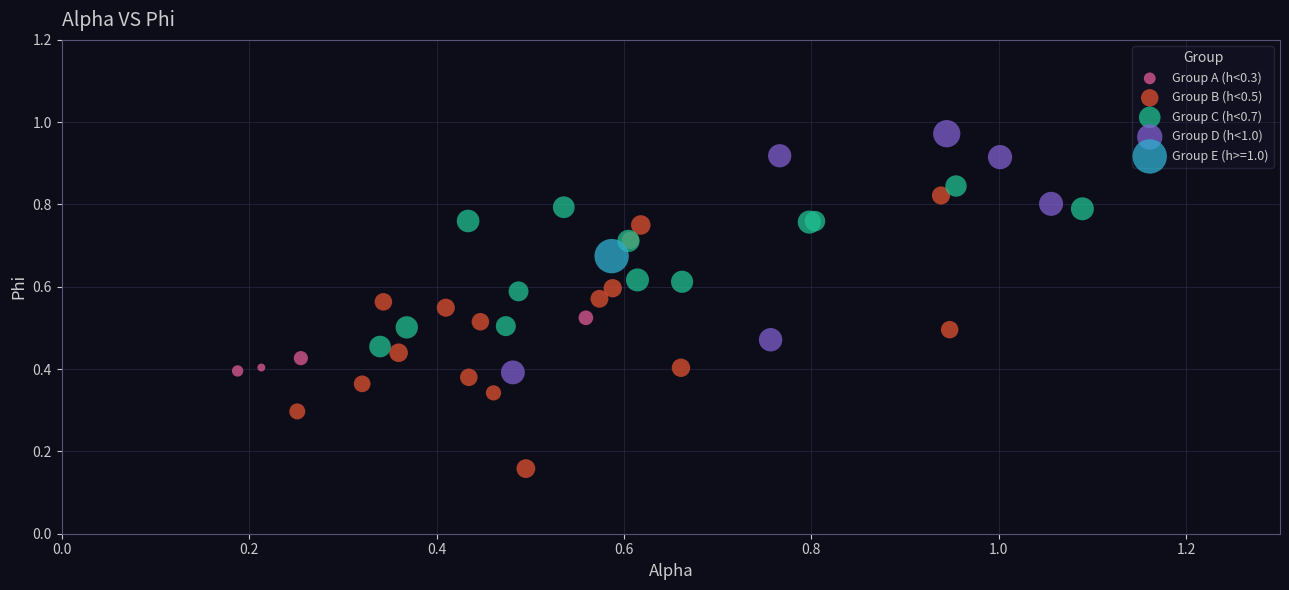

What are all the series names shown in the legend?

Group A (h<0.3), Group B (h<0.5), Group C (h<0.7), Group D (h<1.0), Group E (h>=1.0)